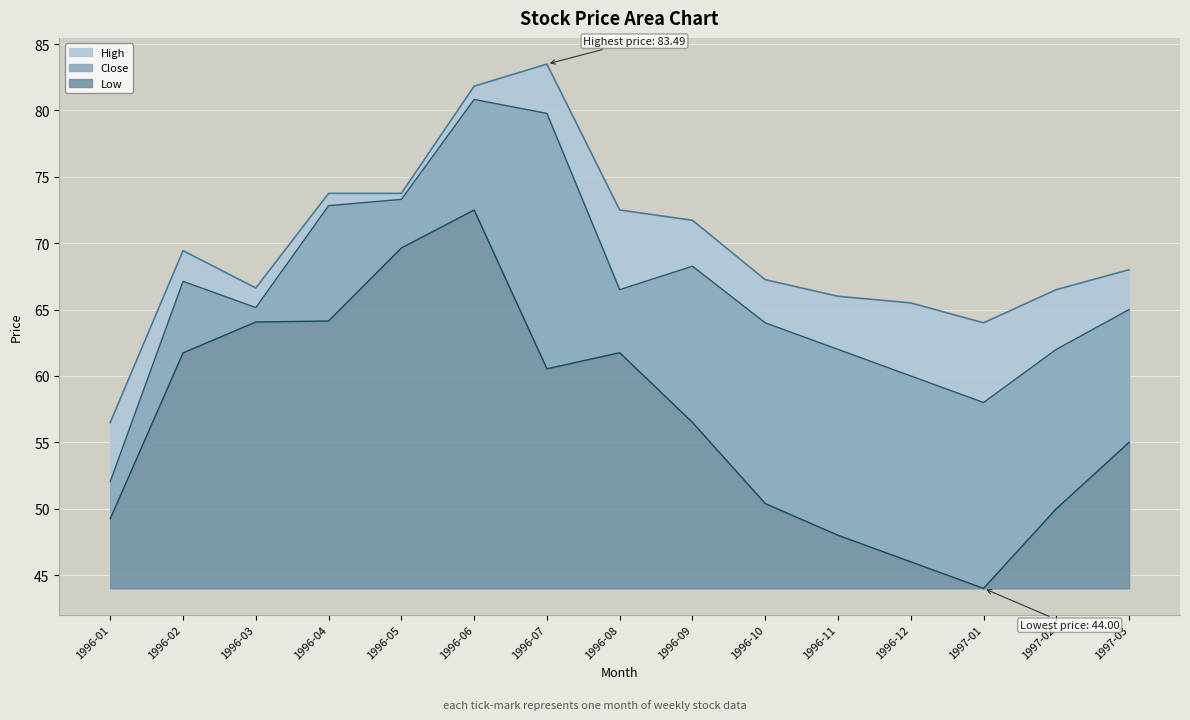

Does the chart display data point markers on the line(s)?

No